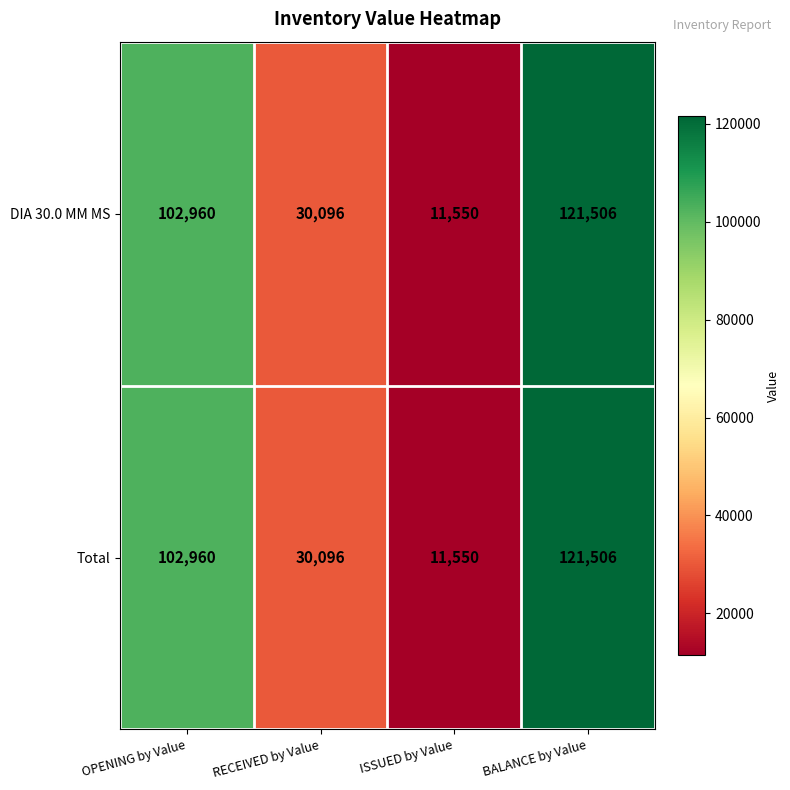

What is the approximate value of DIA 30.0 MM MS at OPENING by Value, to the nearest 100?

103000